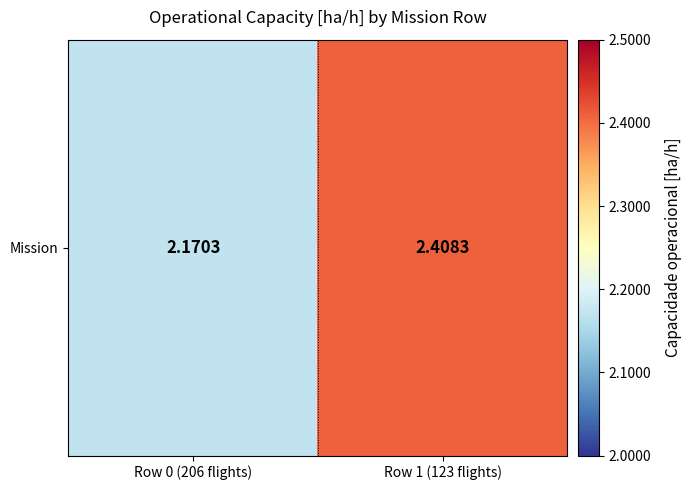

What is the change in value from Row 0 (206 flights) to Row 1 (123 flights)?

+0.2